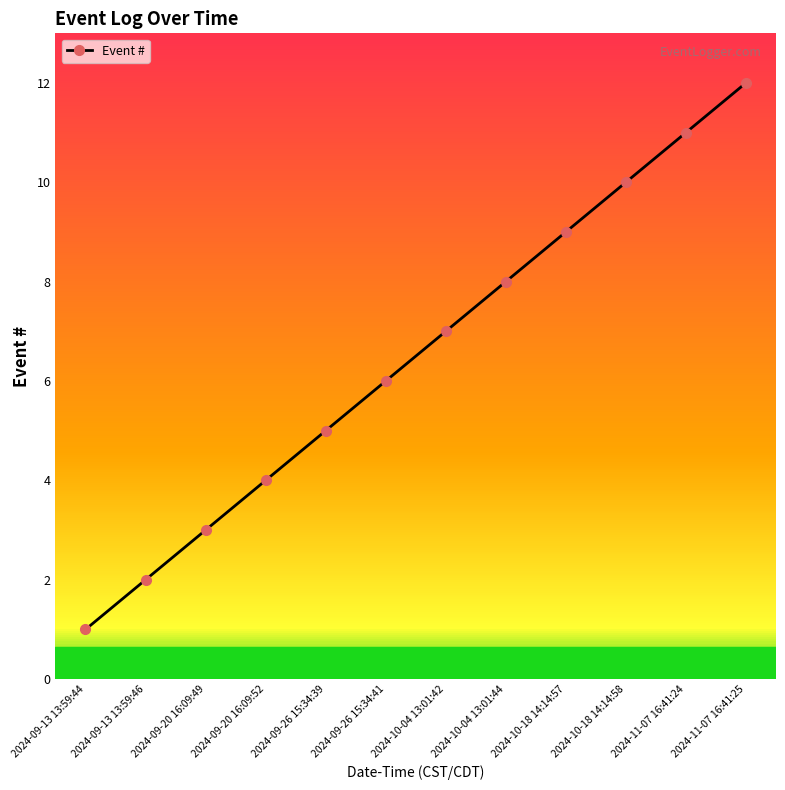

Read the value at 2024-09-13 13:59:44.

1